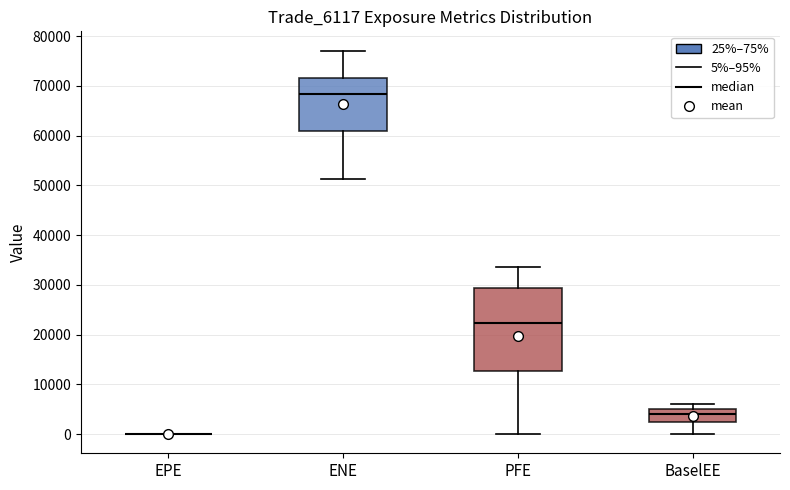

Reading left to right, read every box against the y-axis: the position of its median line, the range the box covers, and the ends of its whiskers. The values are not printed on the chart, so give them approximately, as read against the axis.

EPE: box collapsed to a line at 0, whiskers 0 to 0
ENE: median 68000, box 61000 to 72000, whiskers 51000 to 77000
PFE: median 22000, box 13000 to 29000, whiskers 0 to 34000
BaselEE: median 4000, box 2000 to 5000, whiskers 0 to 6000